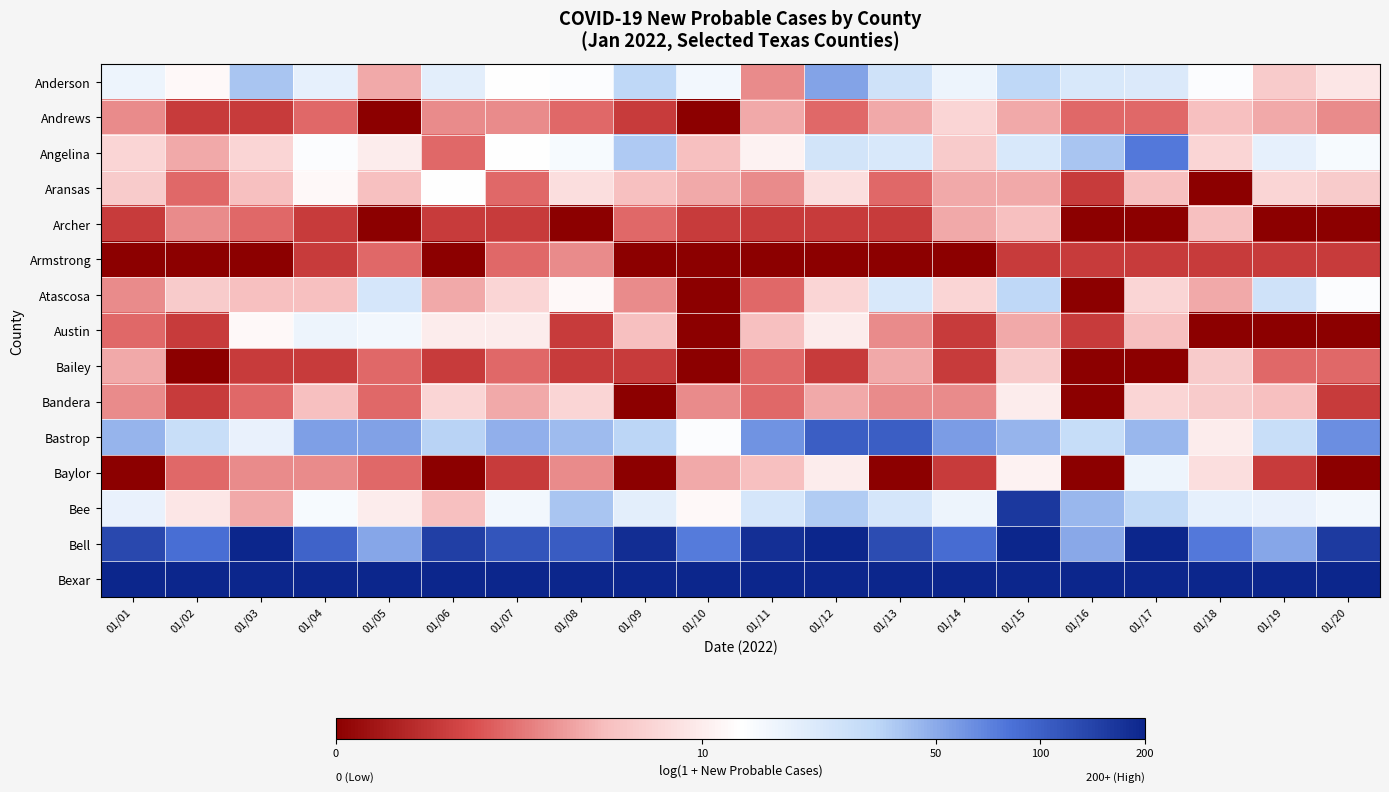

Which label corresponds to the largest value in the chart?

01/15